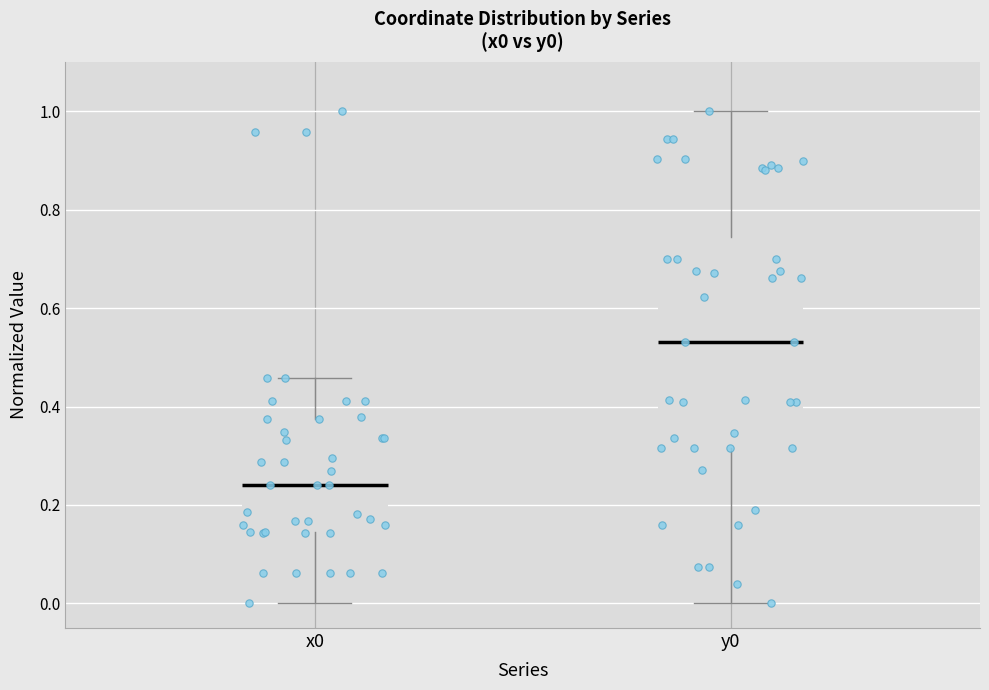

Comparing the boxes themselves (not the whiskers), which one is the tallest?

y0